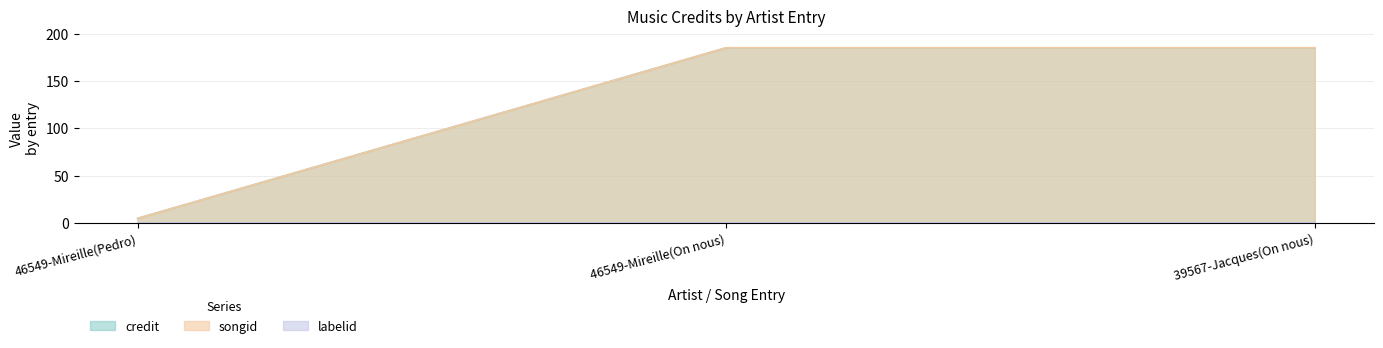

At which category does the chart reach its peak across all series?

46549-Mireille(On nous)